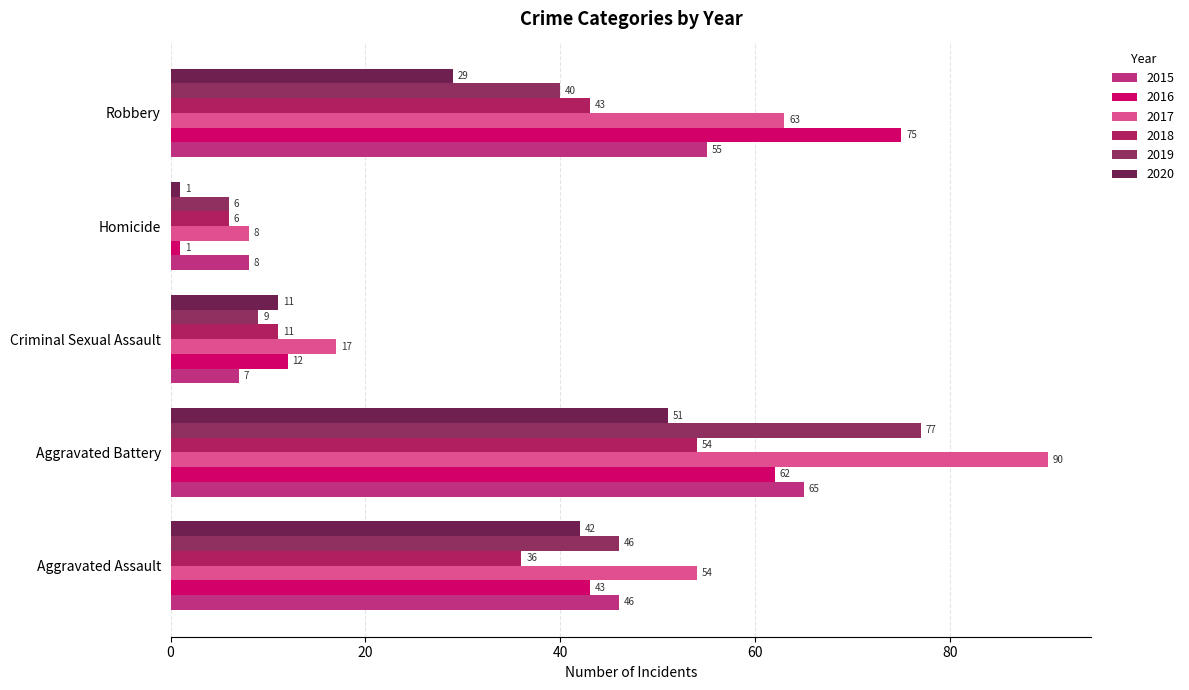

What is the label of the 3rd bar from the right?

Criminal Sexual Assault